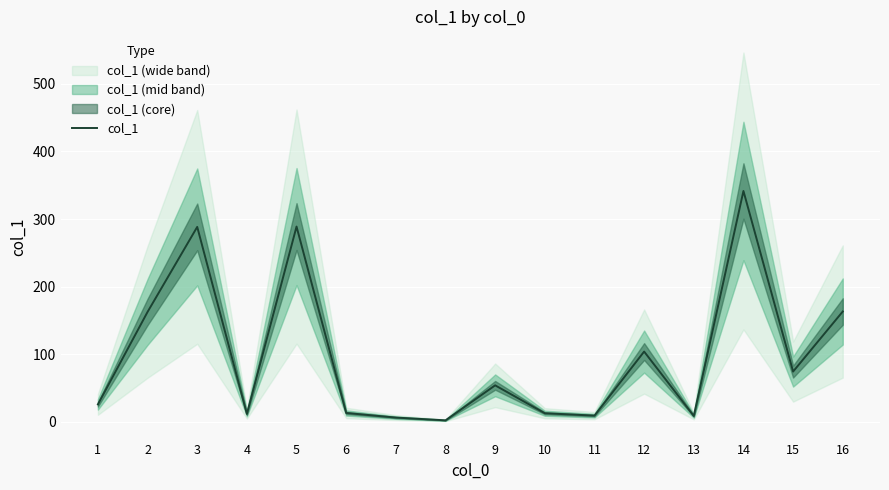

Is this an area chart (filled region under the line)?

No